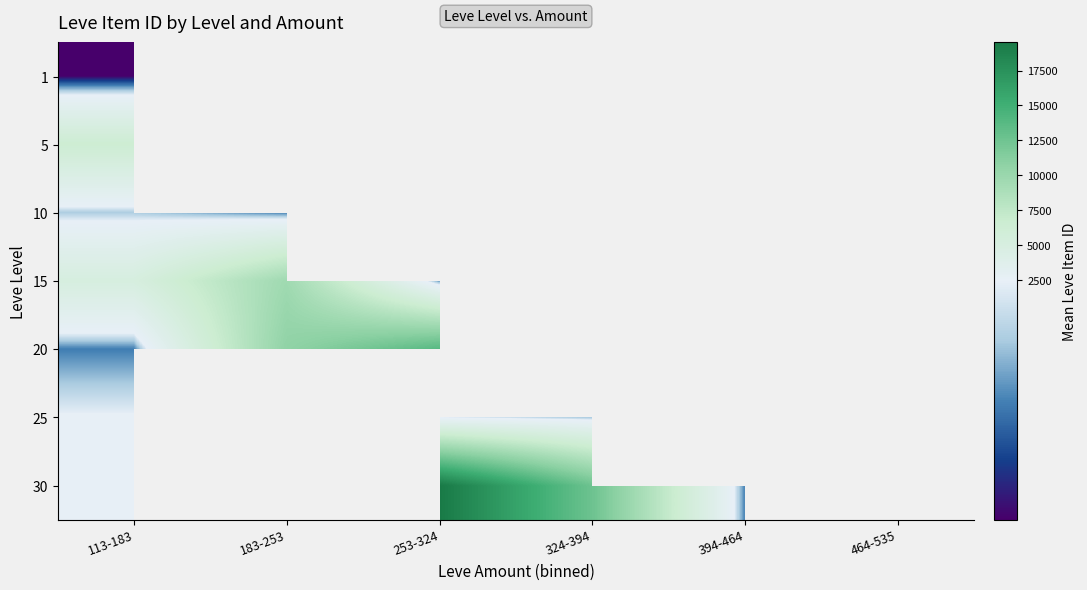

Which category has the highest value across all series?

253-324